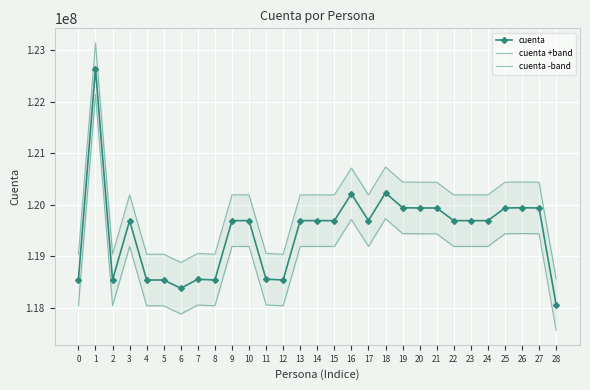

True or false: cuenta +band and cuenta intersect in this chart.

False